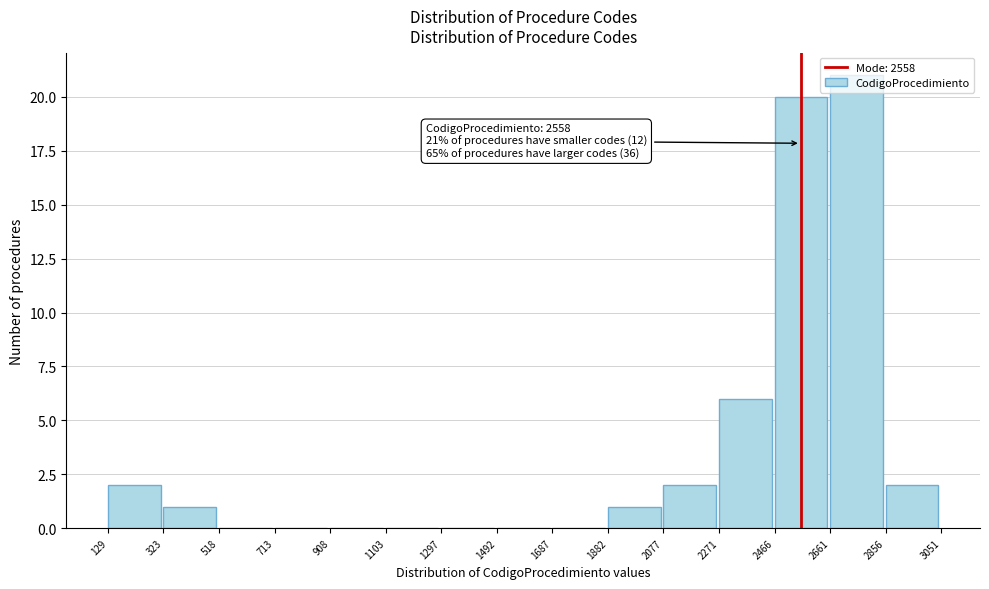

Over which range of the x-axis is the bar tallest?

2661 to 2856